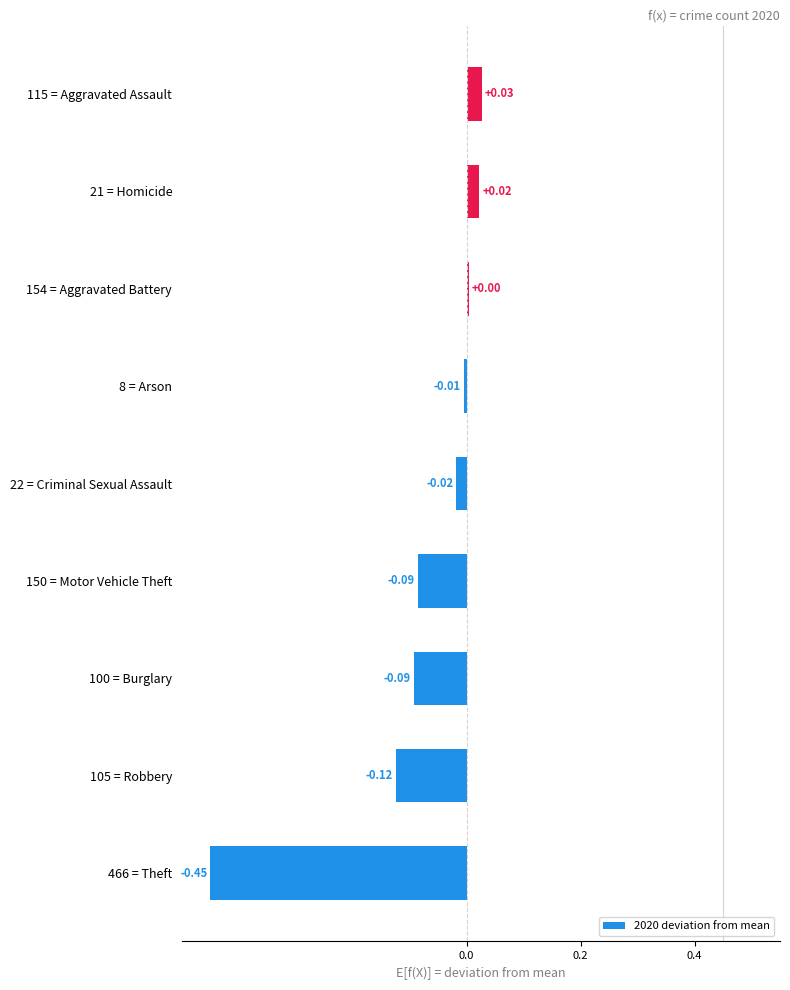

Which has a higher value, 466 = Theft or 22 = Criminal Sexual Assault?

22 = Criminal Sexual Assault